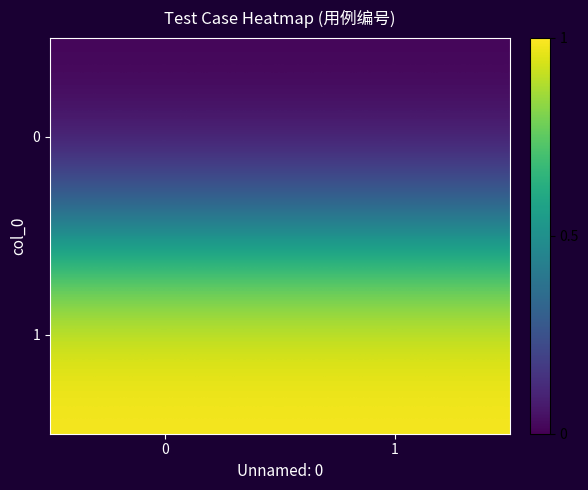

Reading right to left, list all the values displayed in this chart.

row_0: 0.0	0.0
row_1: 1.0	1.0